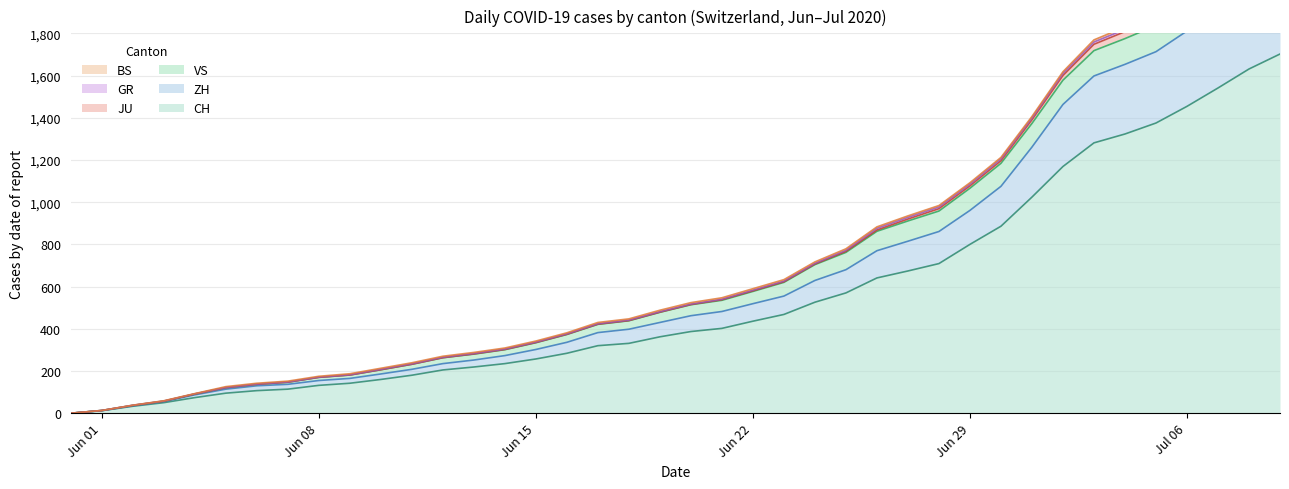

True or false: ZH and CH cross at least once.

False